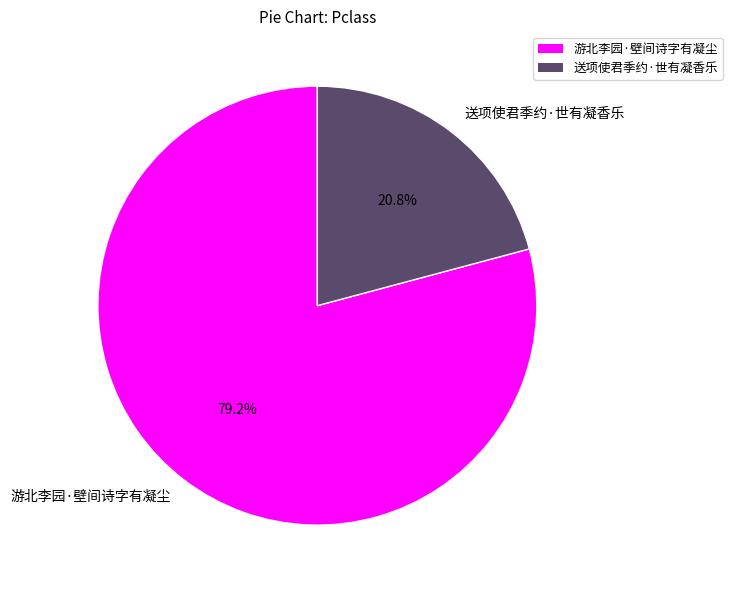

Count the number of slices in the pie.

2